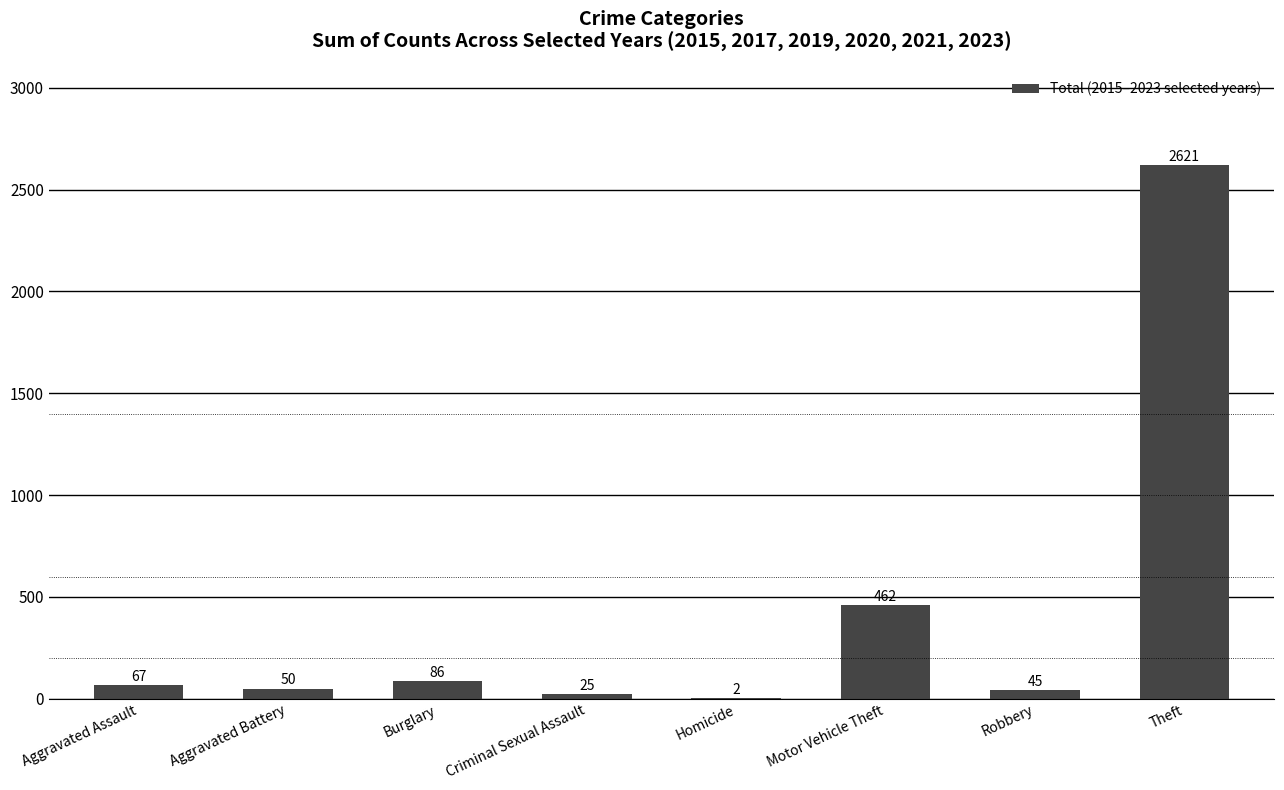

Are the bars grouped side by side (vs. stacked)?

No